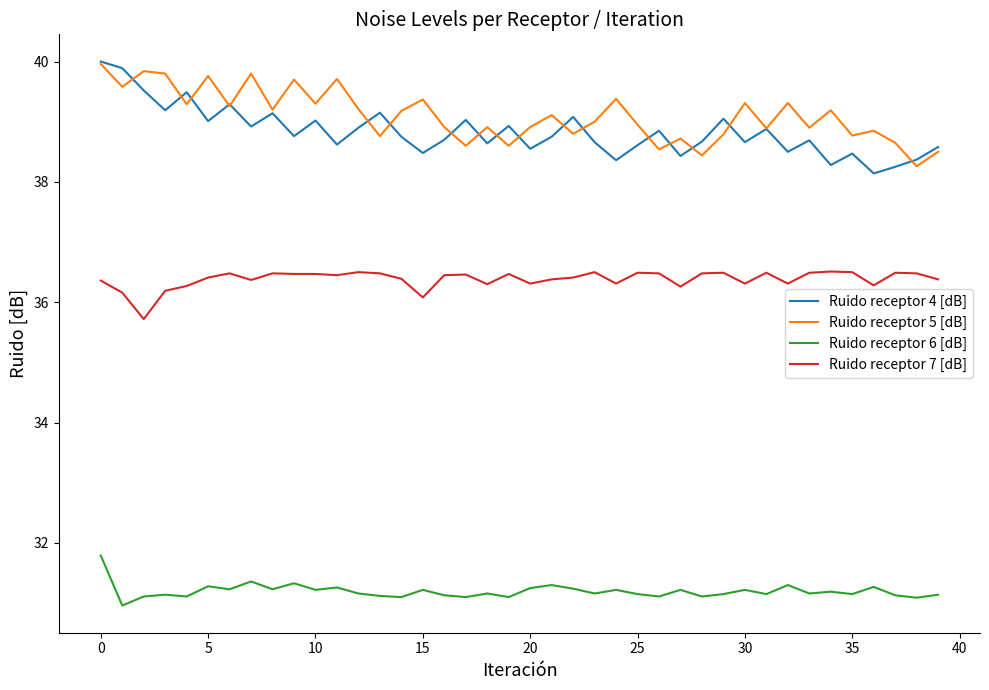

How many interior local peaks does the Ruido receptor 5 [dB] series have?

14